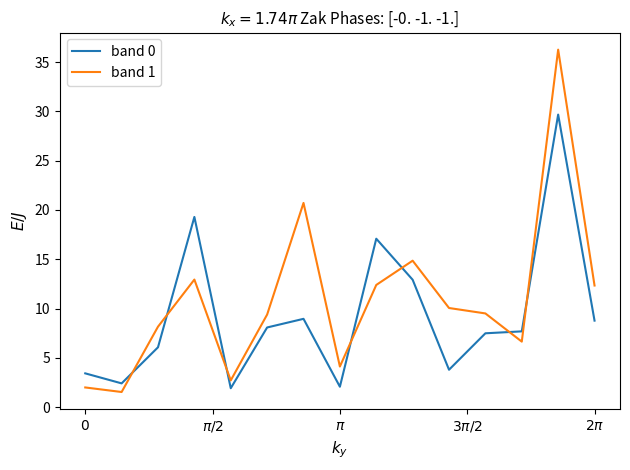

True or false: band 1 has more than 0 points higher than both neighbors.

True